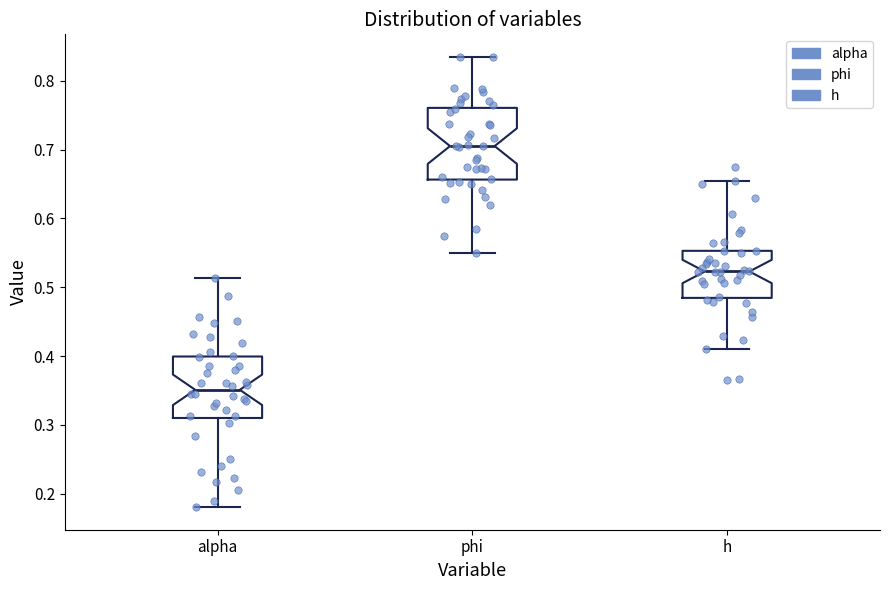

Reading left to right, transcribe this box plot: for each box, give where its median line is, the range the box spans, and where its two whiskers end, as read against the y-axis. The values are not printed on the chart, so give them approximately, as read against the axis.

alpha: median 0.35, box 0.31 to 0.40, whiskers 0.18 to 0.51
phi: median 0.71, box 0.66 to 0.76, whiskers 0.55 to 0.83
h: median 0.52, box 0.48 to 0.55, whiskers 0.41 to 0.65